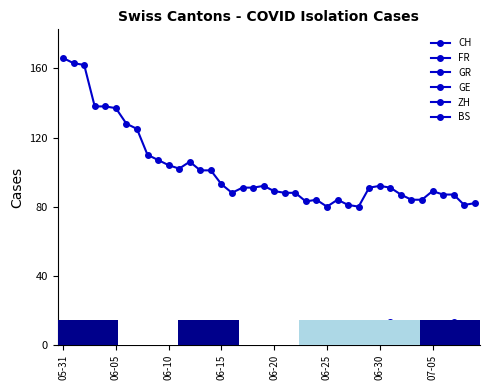

At which label is GR closest to 1?

07-05